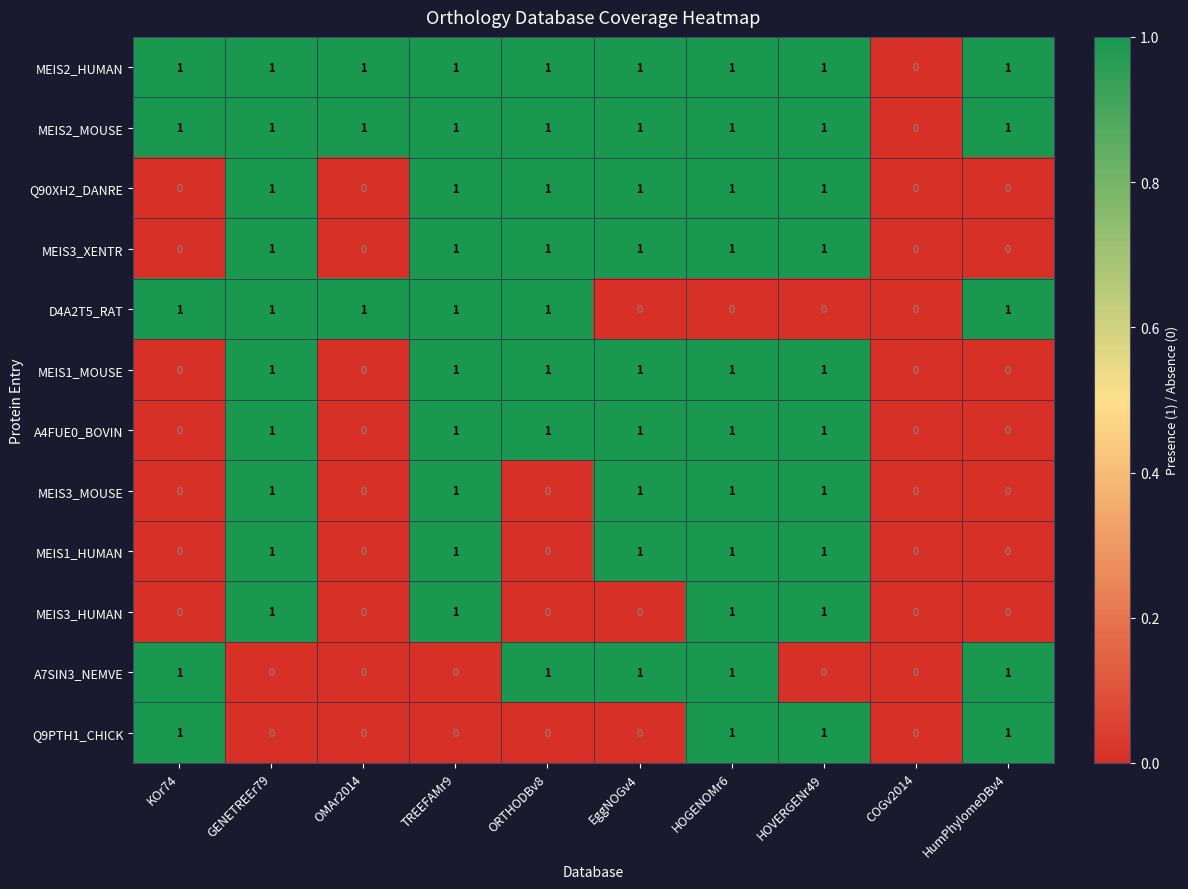

Is it true that MEIS2_HUMAN equals 2 at TREEFAMr9?

False